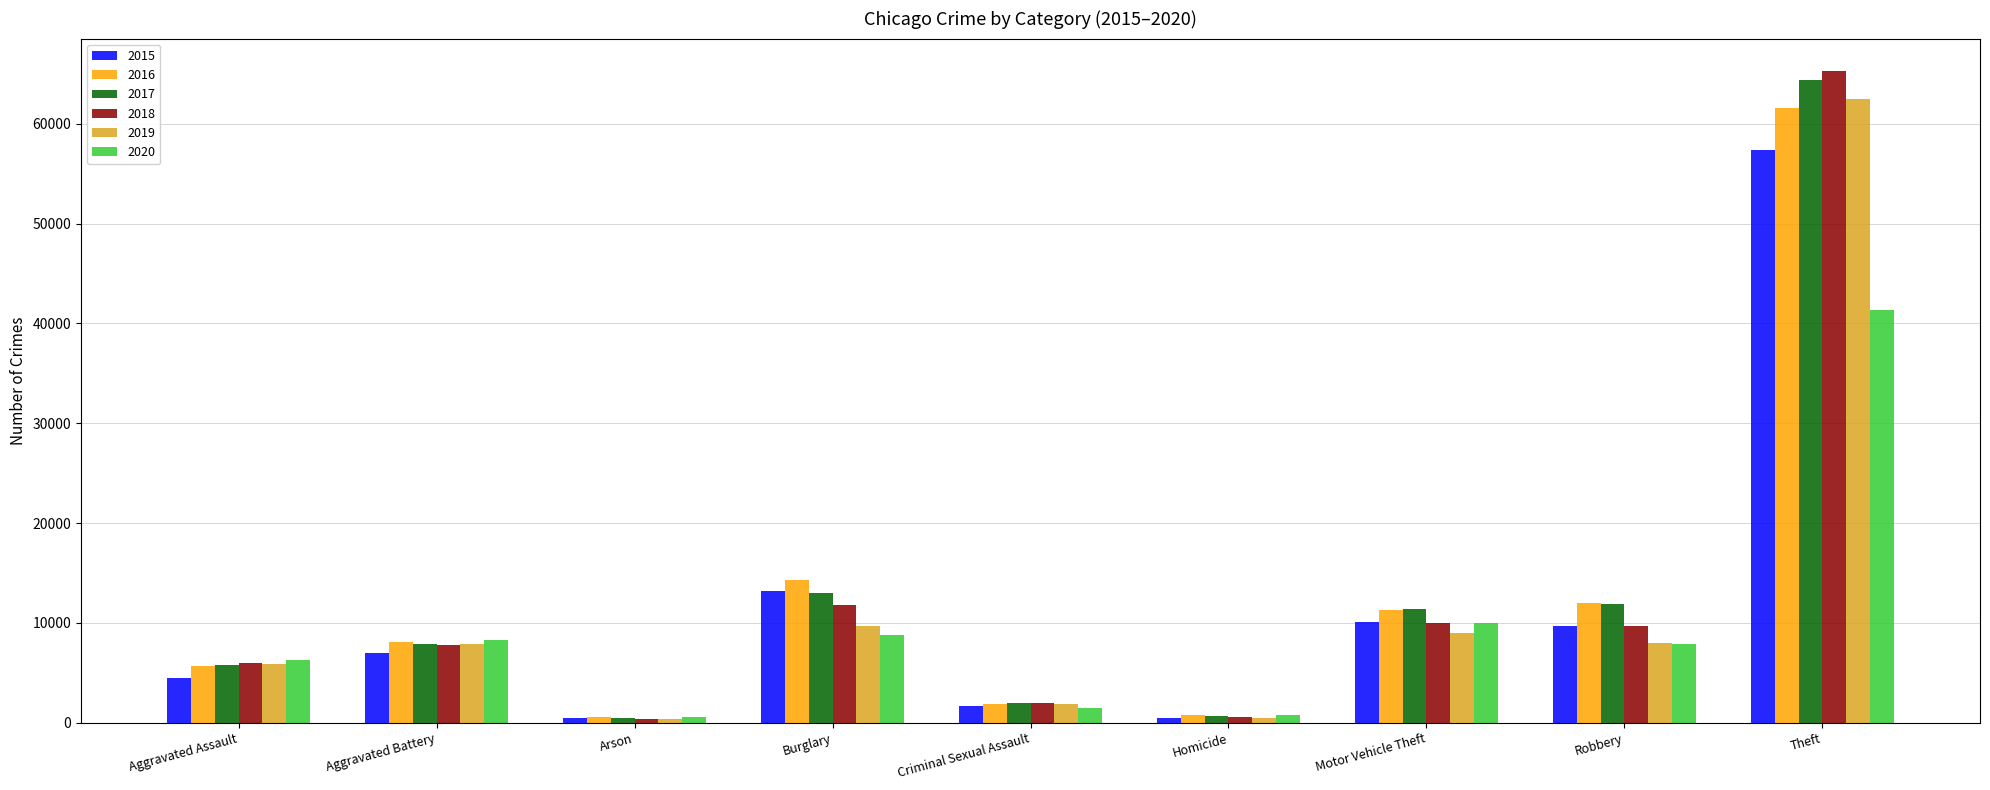

Where is 2015 nearest to the value 28899?

Burglary